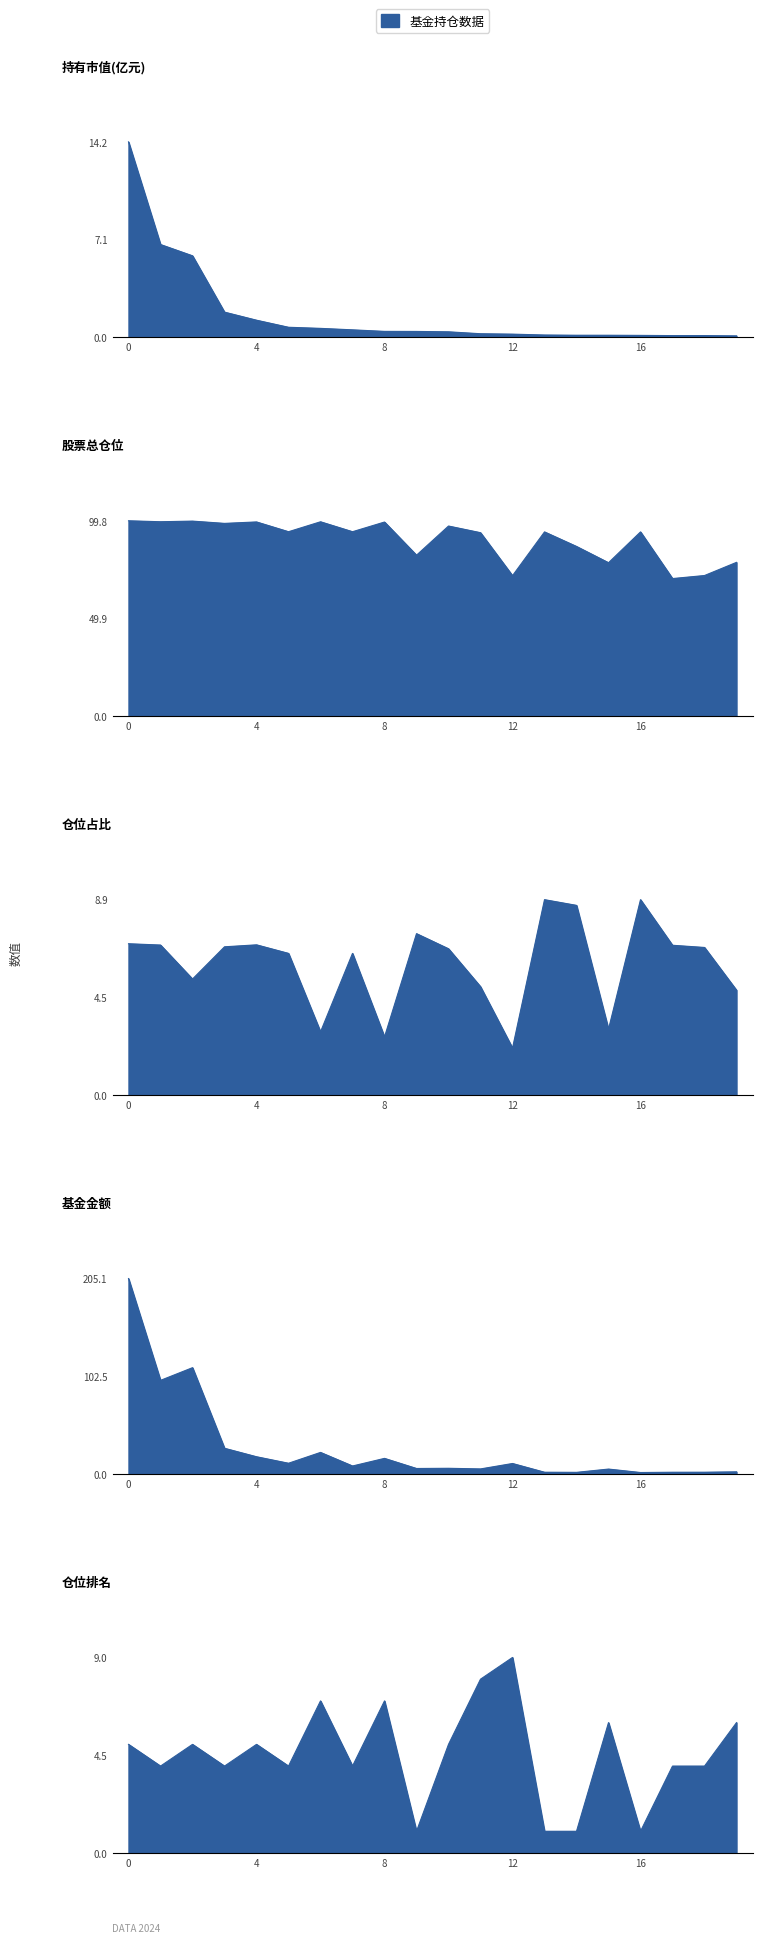

What is the maximum value for 仓位排名?

9.0